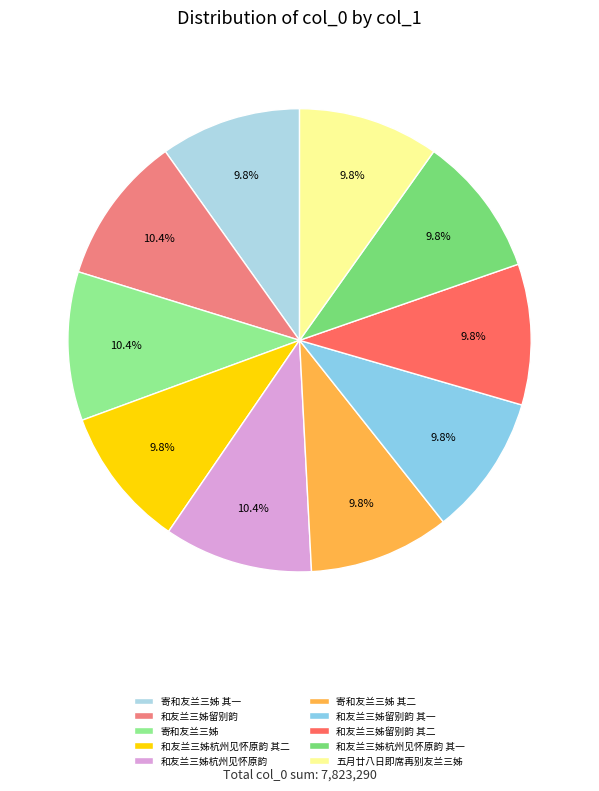

Count the number of slices in the pie.

10